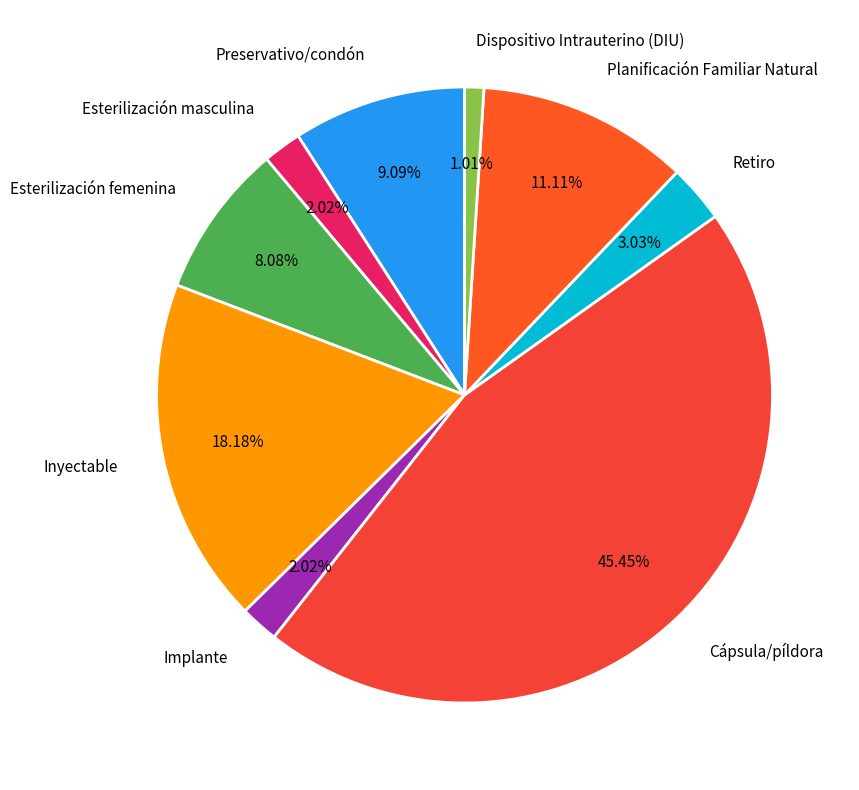

Is the sum of Dispositivo Intrauterino (DIU) and Preservativo/condón greater than half?

No